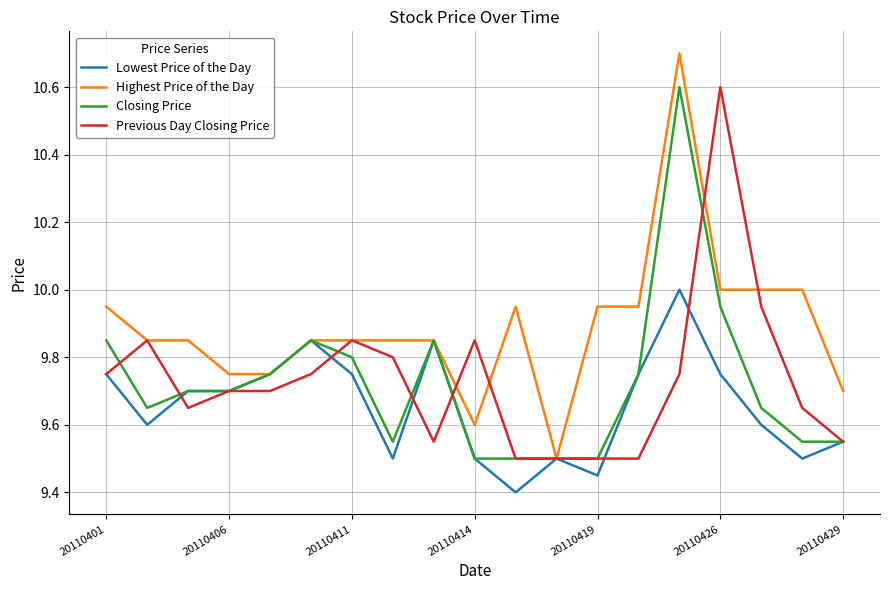

What is the highest value of the Closing Price series?

10.6